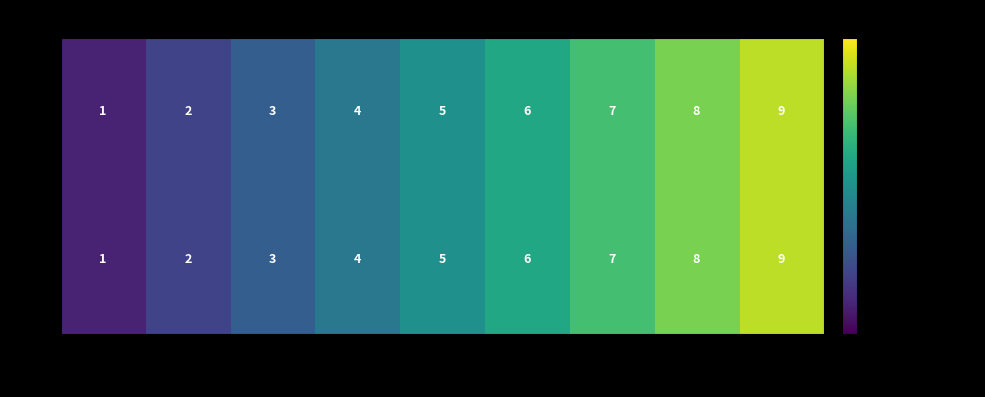

Is it true that TX equals 3 at 8?

False